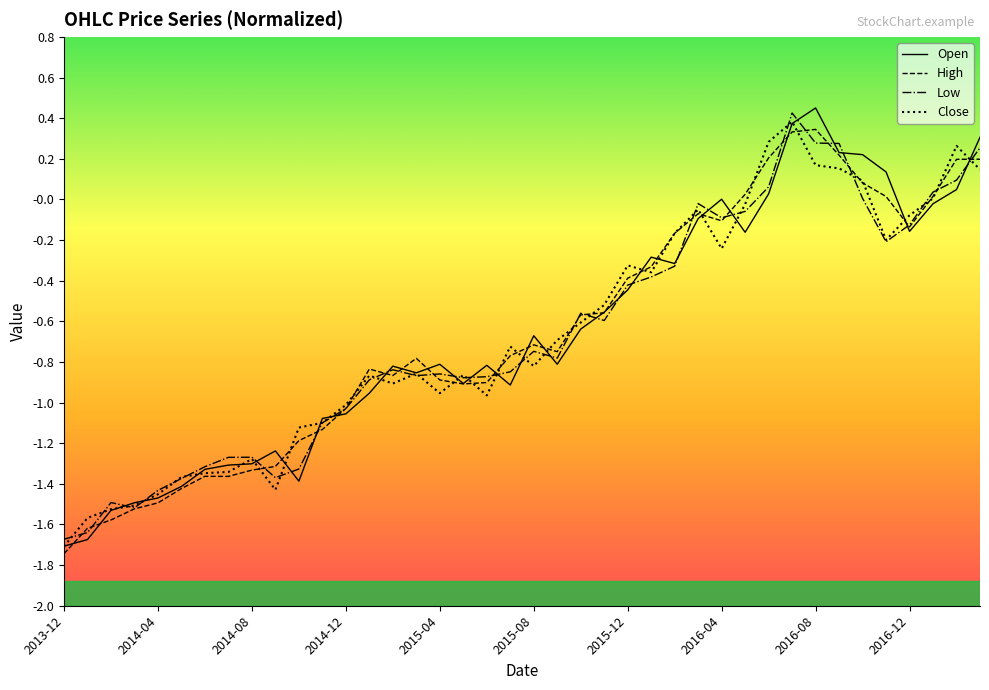

Is this an area chart (filled region under the line)?

No